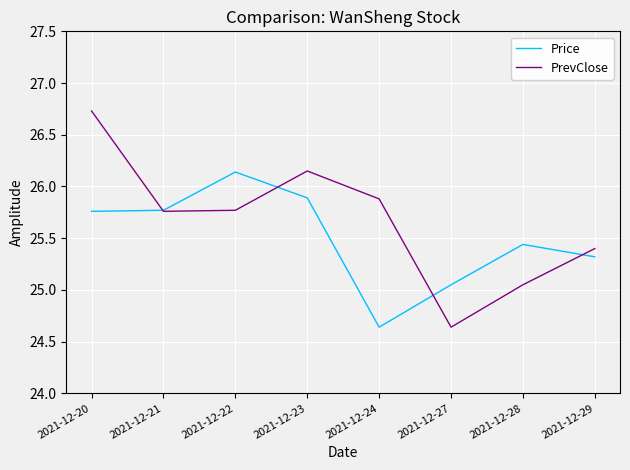

What is the total value across all series at 2021-12-20?

52.5